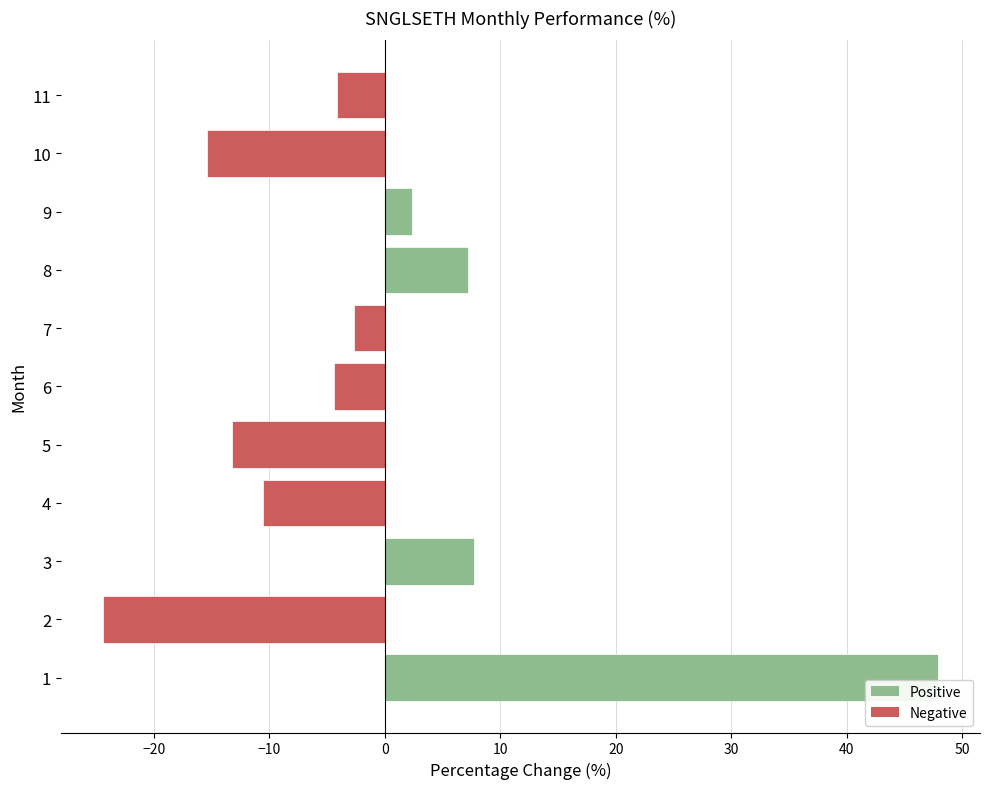

True or false: the data shows 7.2 at 8.

True